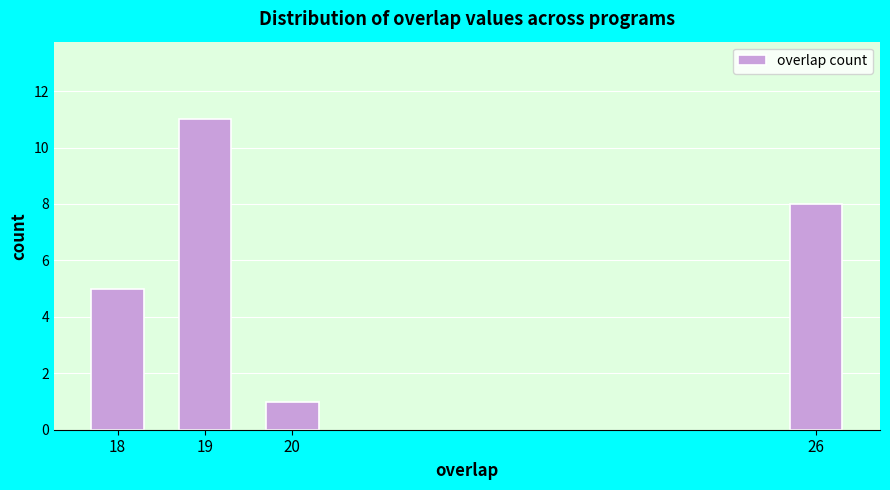

Reading right to left, transcribe all the data shown in this chart.

26=8	20=1	19=11	18=5